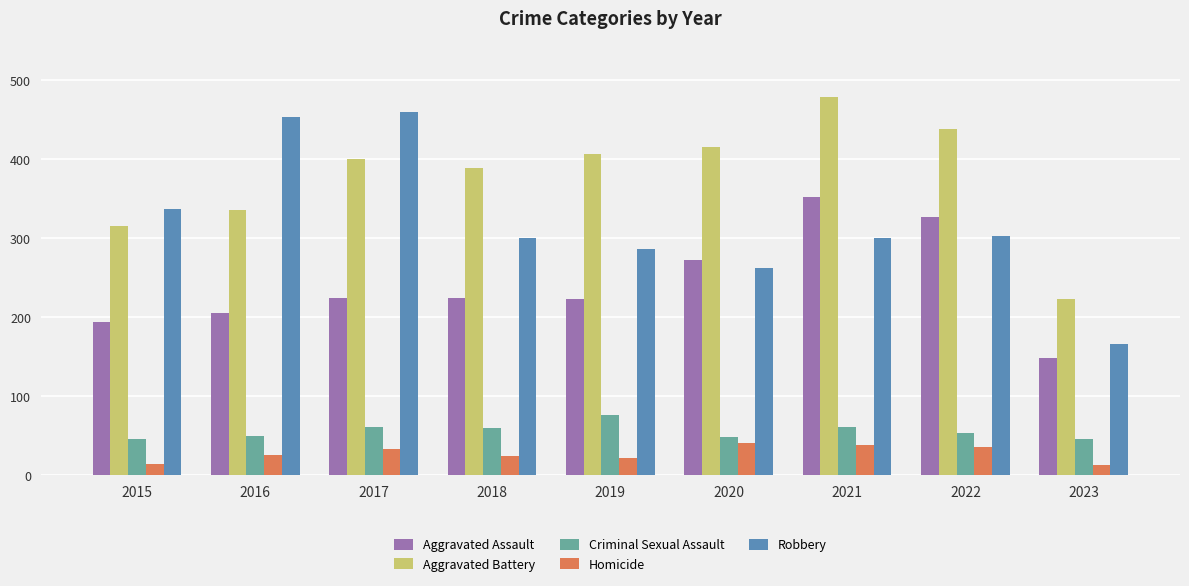

Which label corresponds to the largest value in the chart?

2021